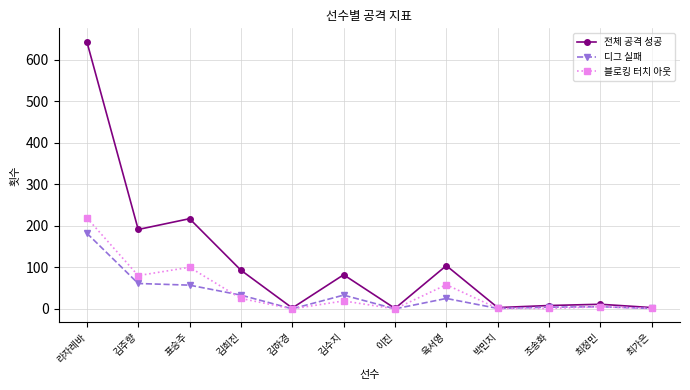

Which series has the largest range (max minus min)?

전체 공격 성공